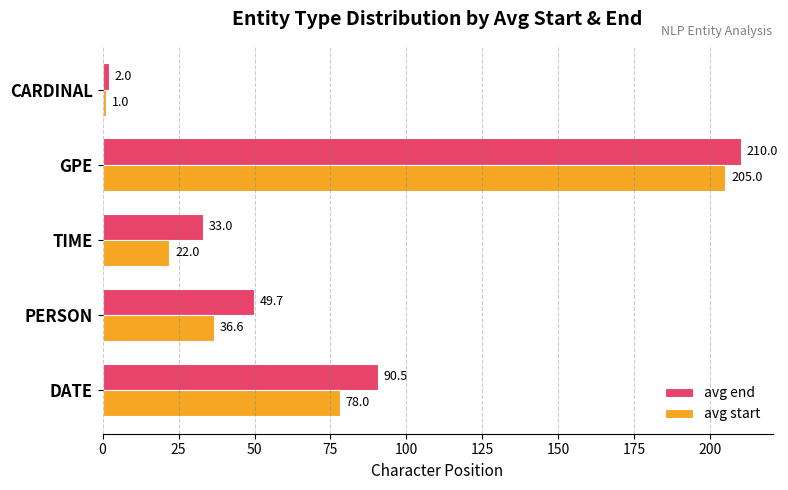

Rank the categories by avg end value from highest to lowest.

GPE, DATE, PERSON, TIME, CARDINAL